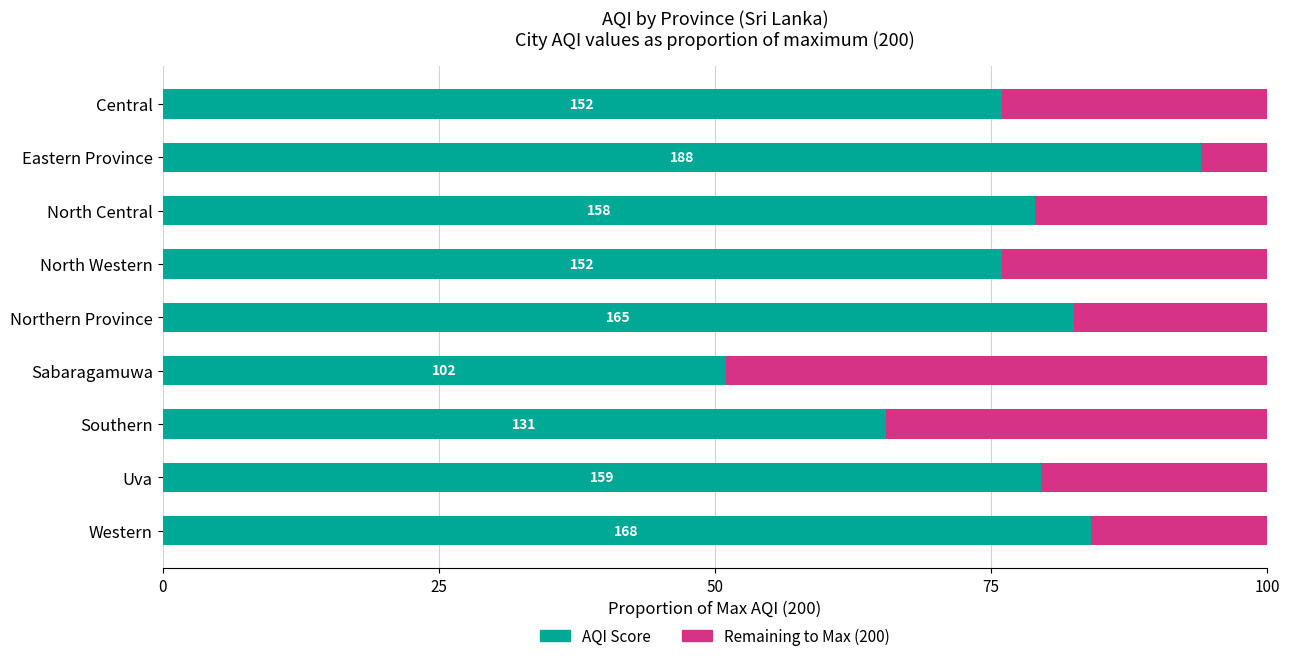

What are all the series names shown in the legend?

AQI Score, Remaining to Max (200)